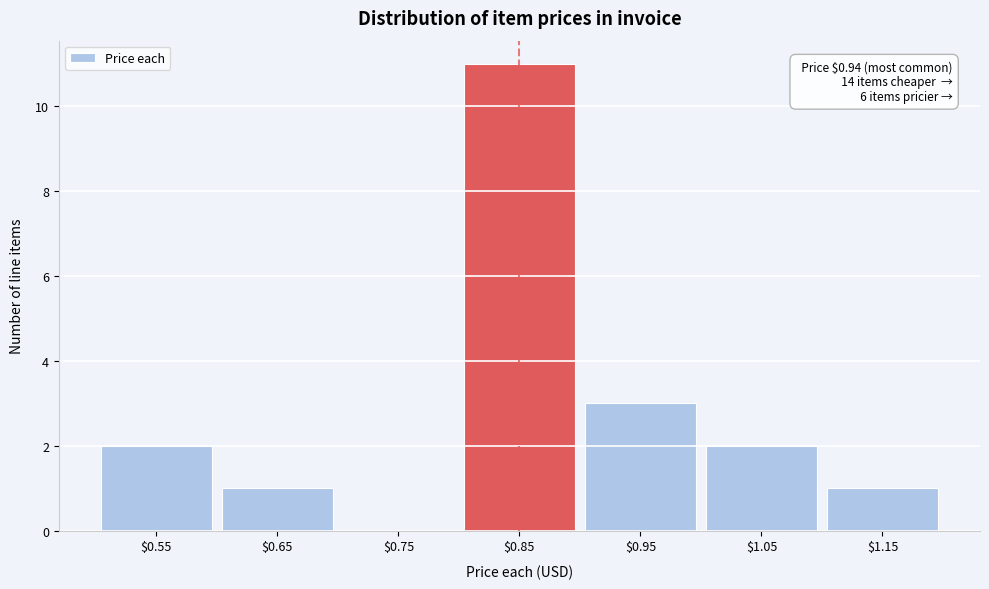

What is the greatest value displayed?

11